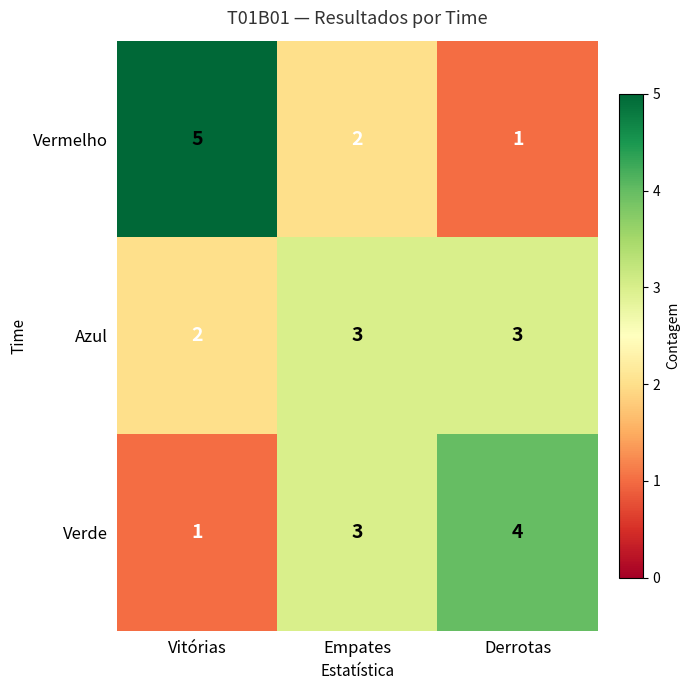

What is the total value across all series at Vitórias?

8